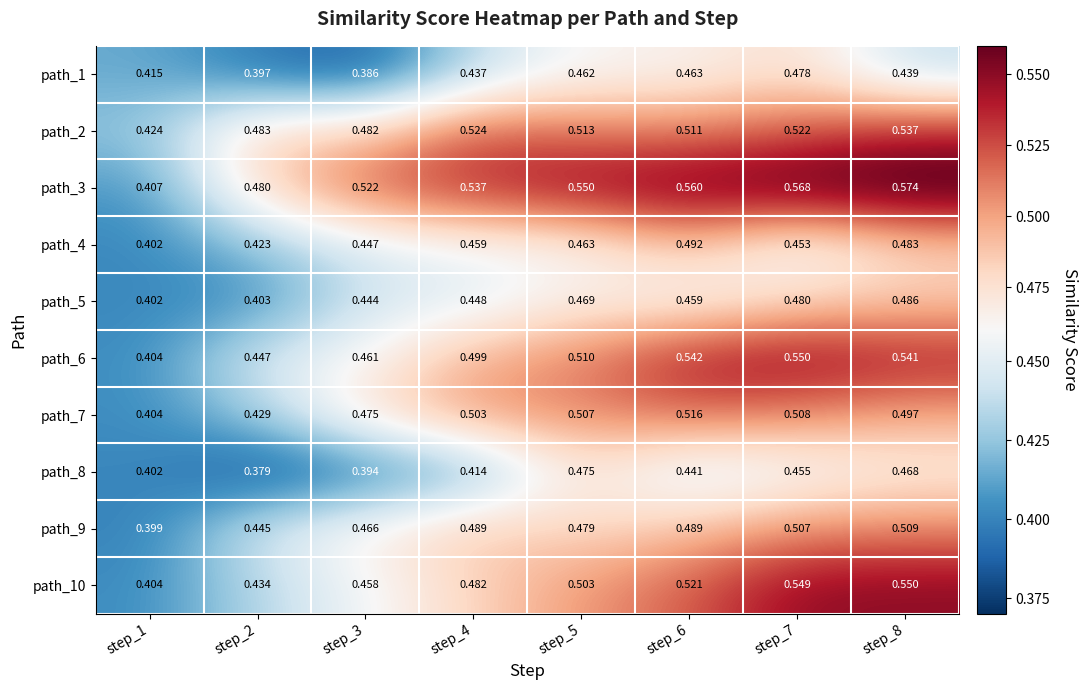

Which series has the largest total across all categories?

path_3